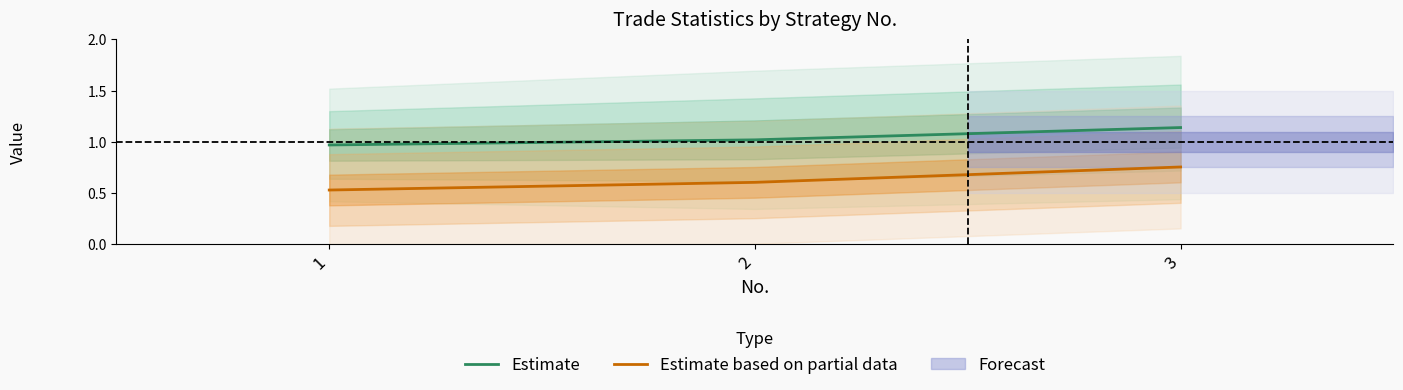

Between 2 and 1, which is larger?

2